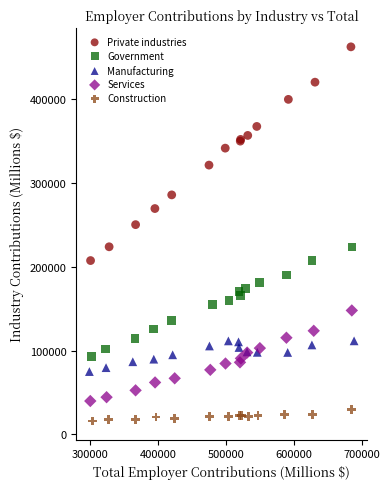

Which series contains the highest Y value?

Private industries